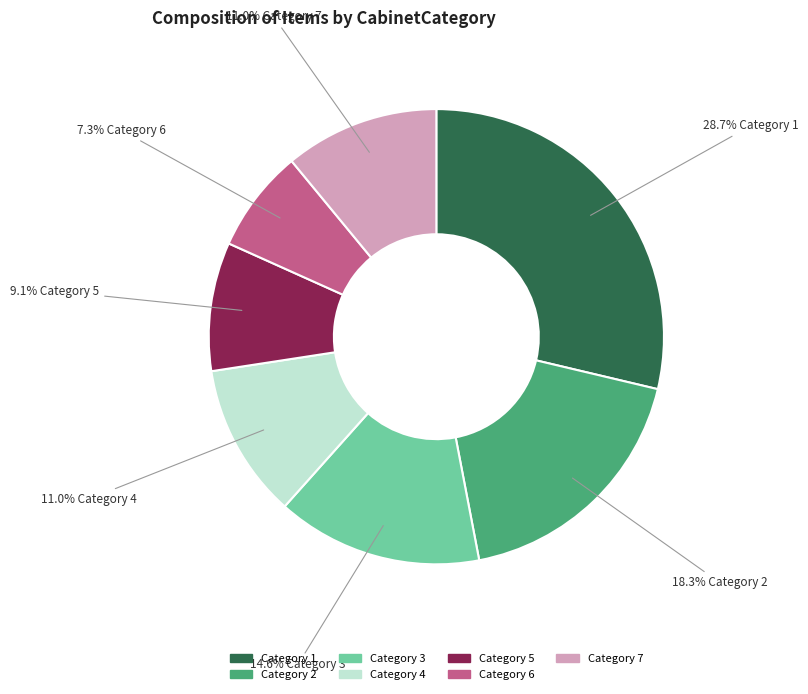

Which has a higher value, Category 4 or Category 2?

Category 2